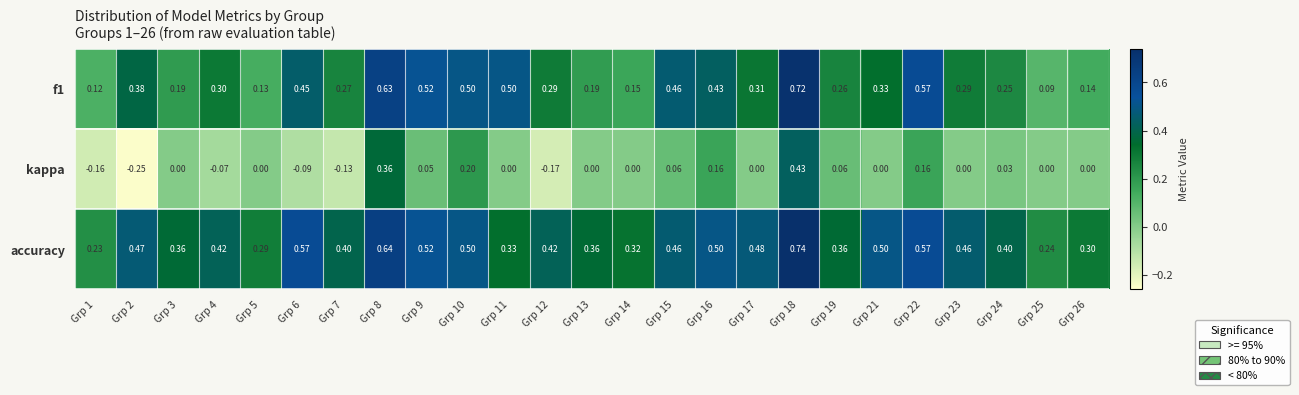

Which series has the widest spread of values?

kappa